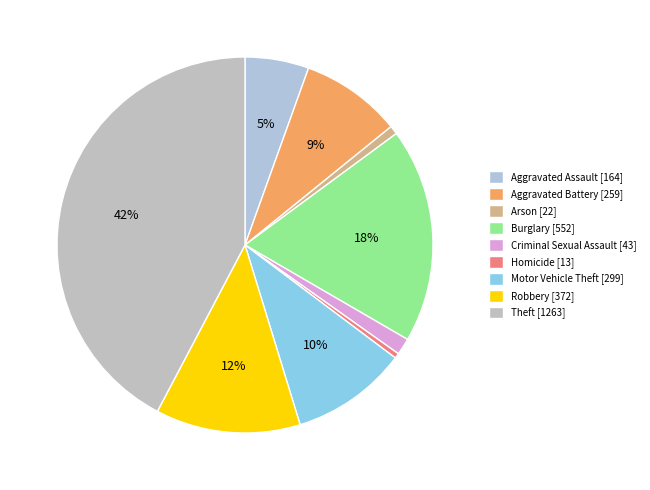

The Aggravated Battery slice represents 3% of the pie. True or false?

False